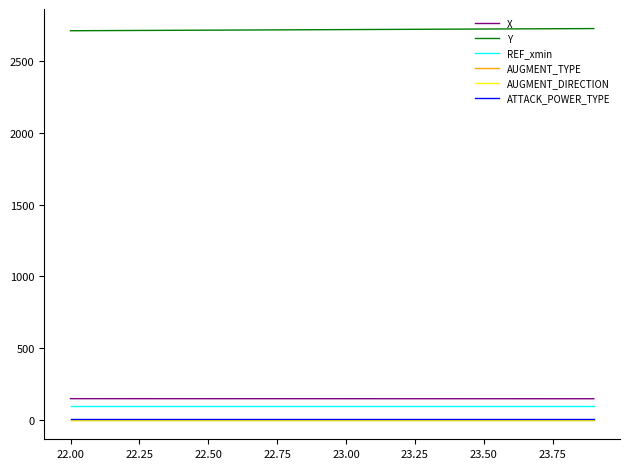

True or false: X and AUGMENT_TYPE cross at least once.

False